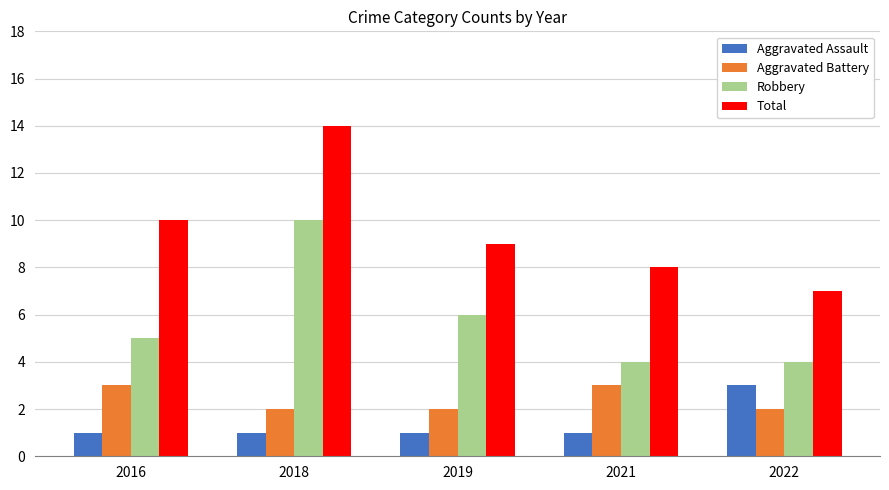

What is the difference between the second highest and minimum values in the Total series?

3